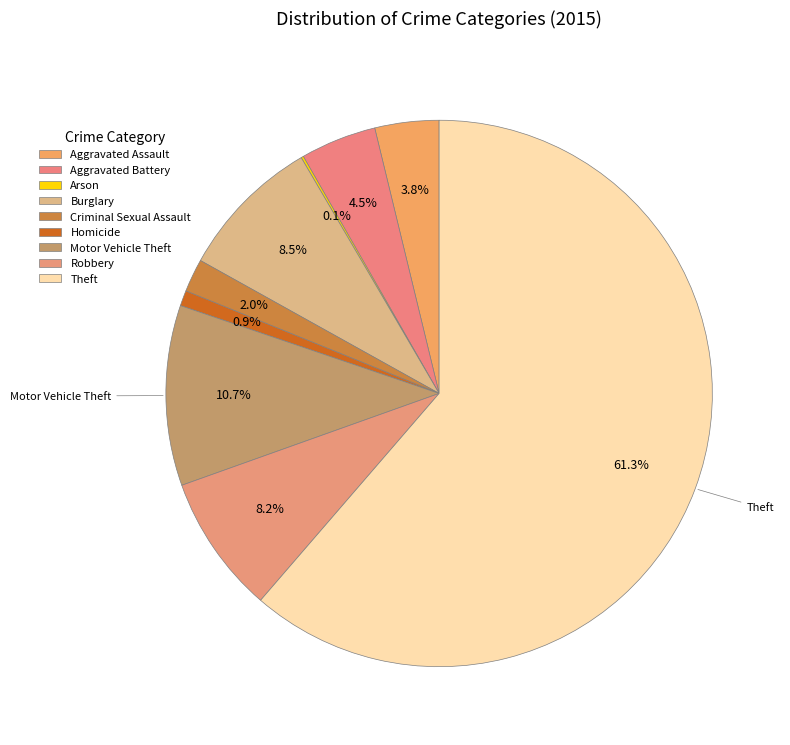

What is the change in value from Burglary to Criminal Sexual Assault?

-93